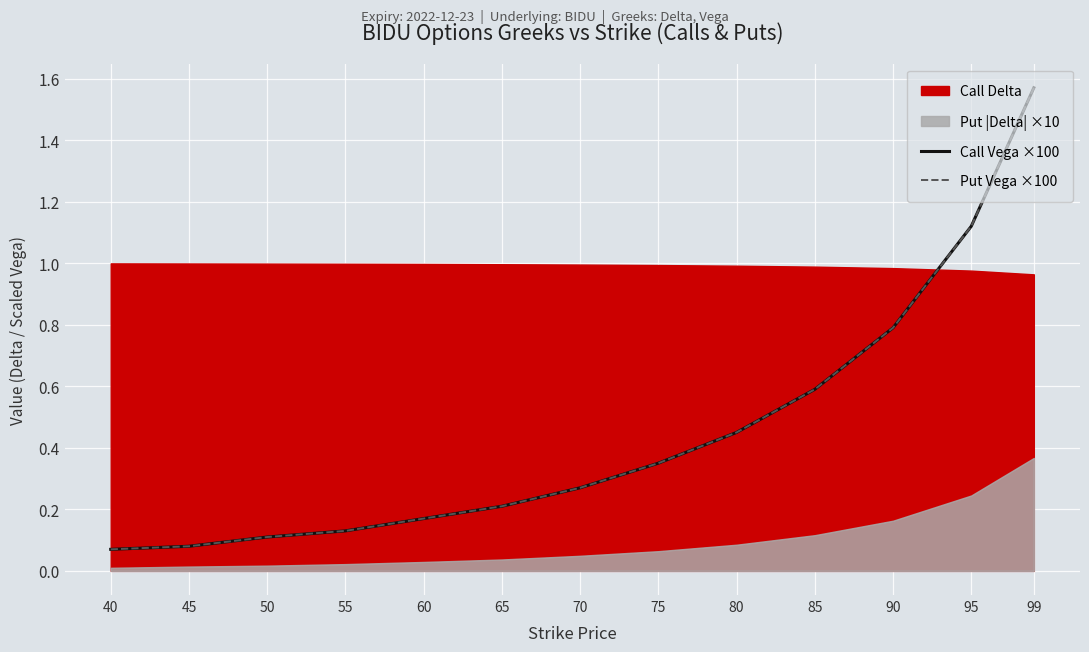

True or false: Call Vega ×100 has a value of 0.1 at 45.

True